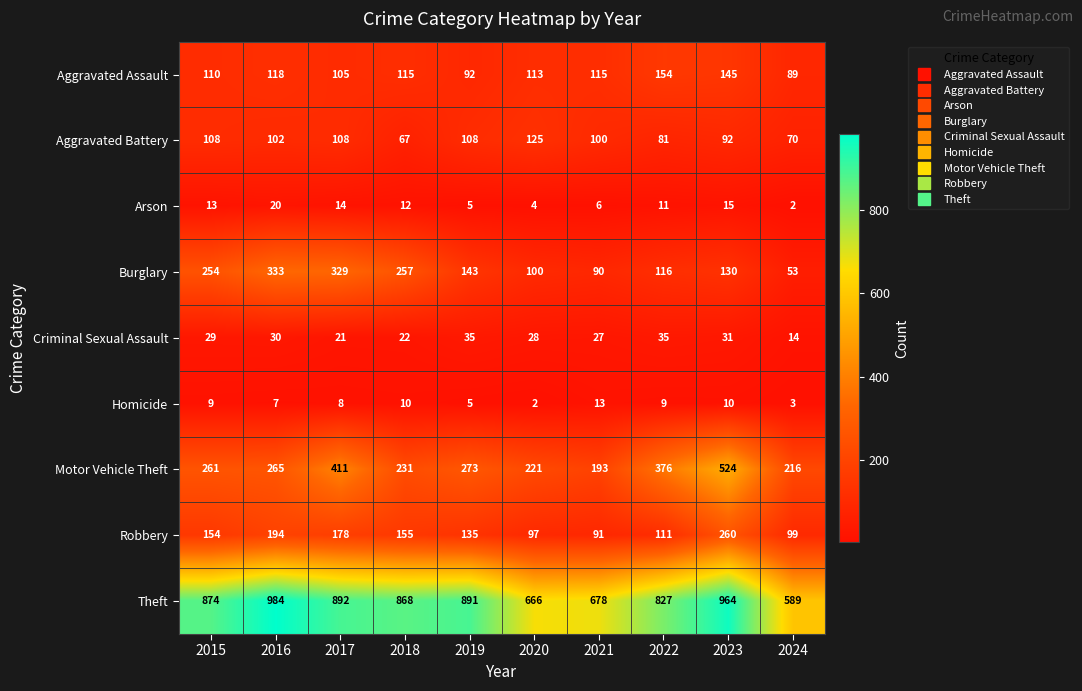

Where is Burglary nearest to the value 193?

2019